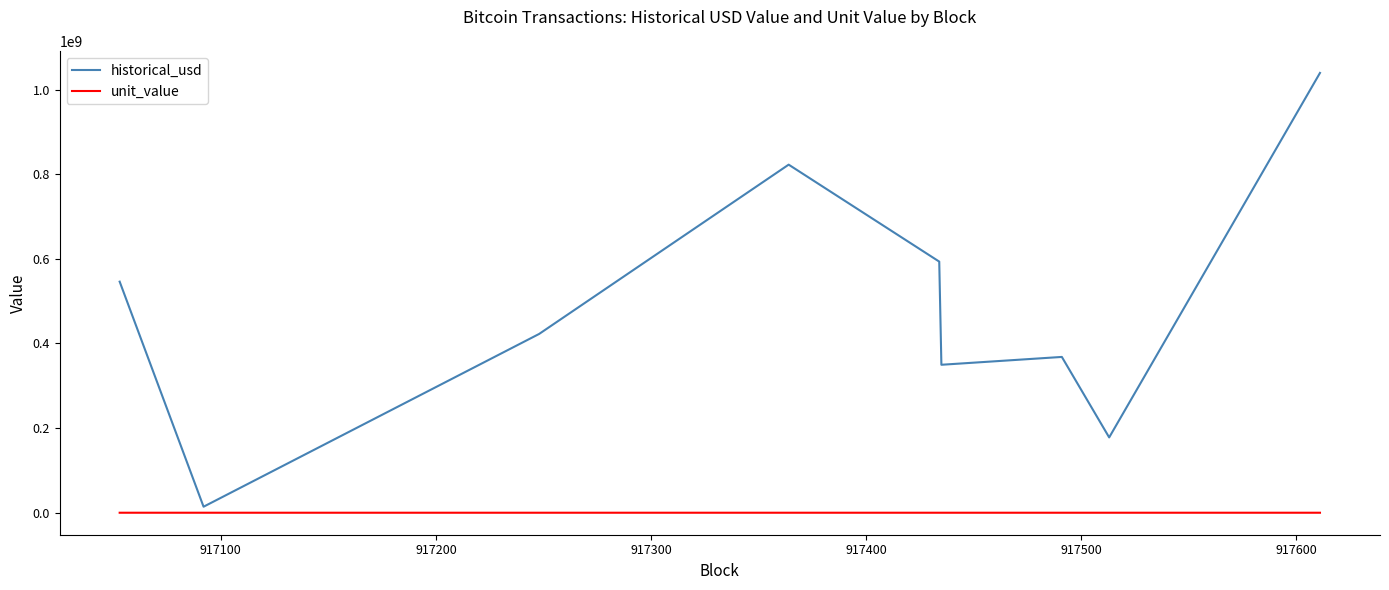

What is the maximum value shown in the chart?

1039303494.5